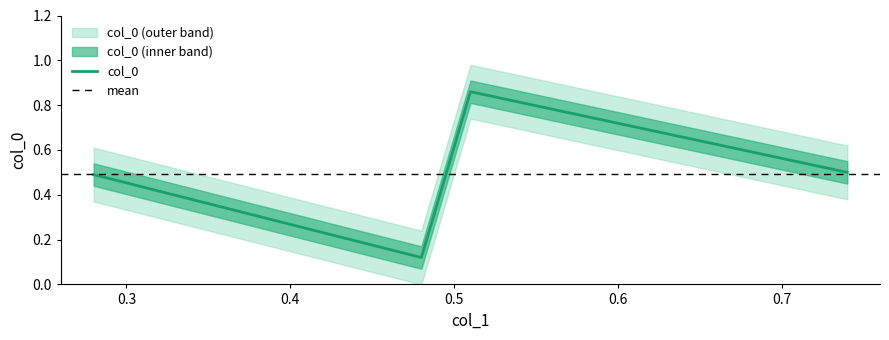

What is the approximate value at 0.51?

0.9